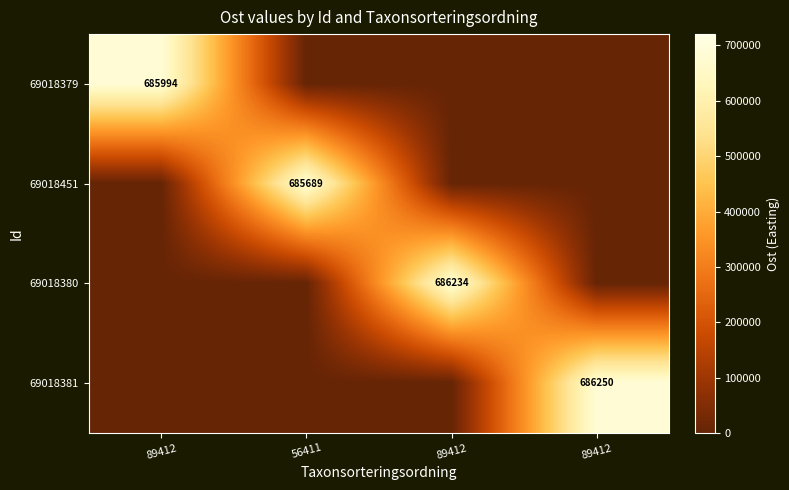

At which label is 69018381 closest to 343124?

89412